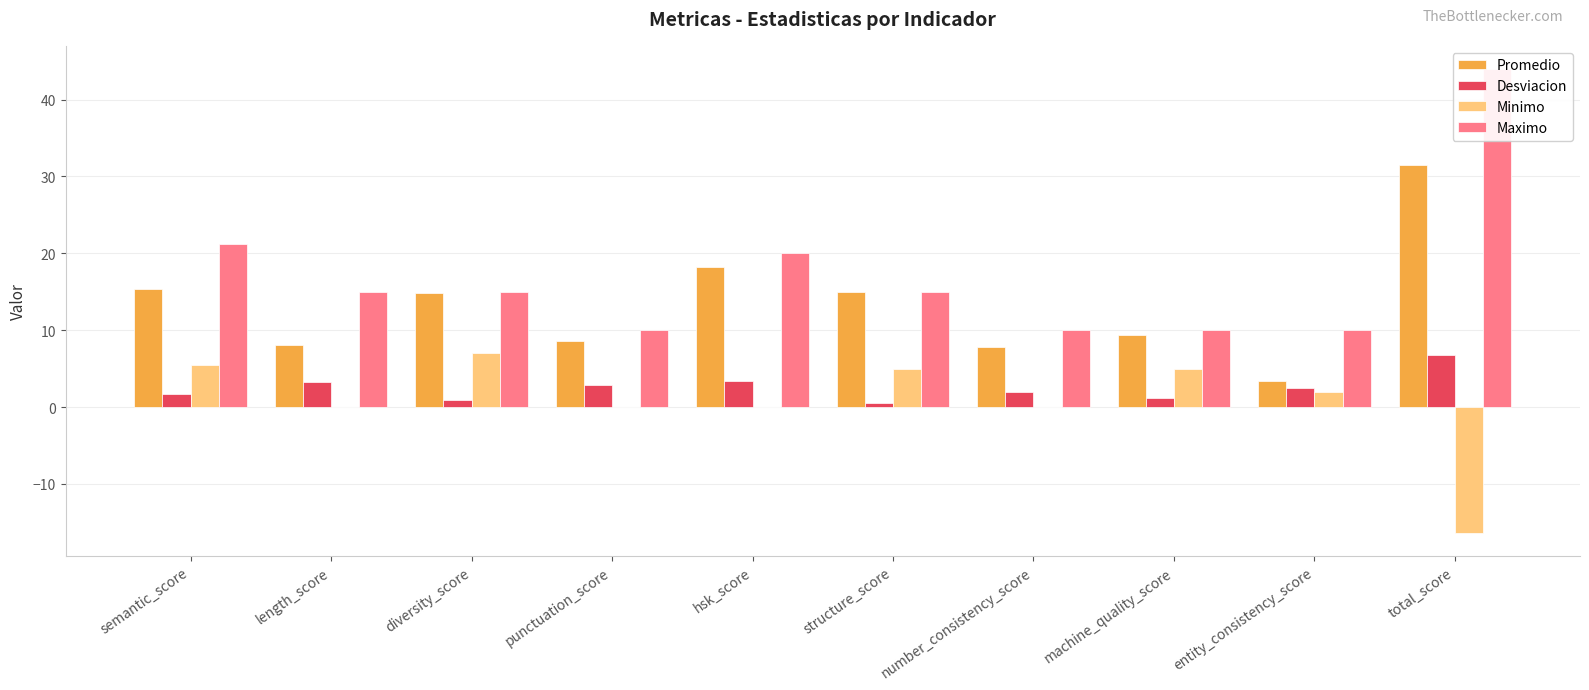

What is the label of the 4th bar from the right?

number_consistency_score